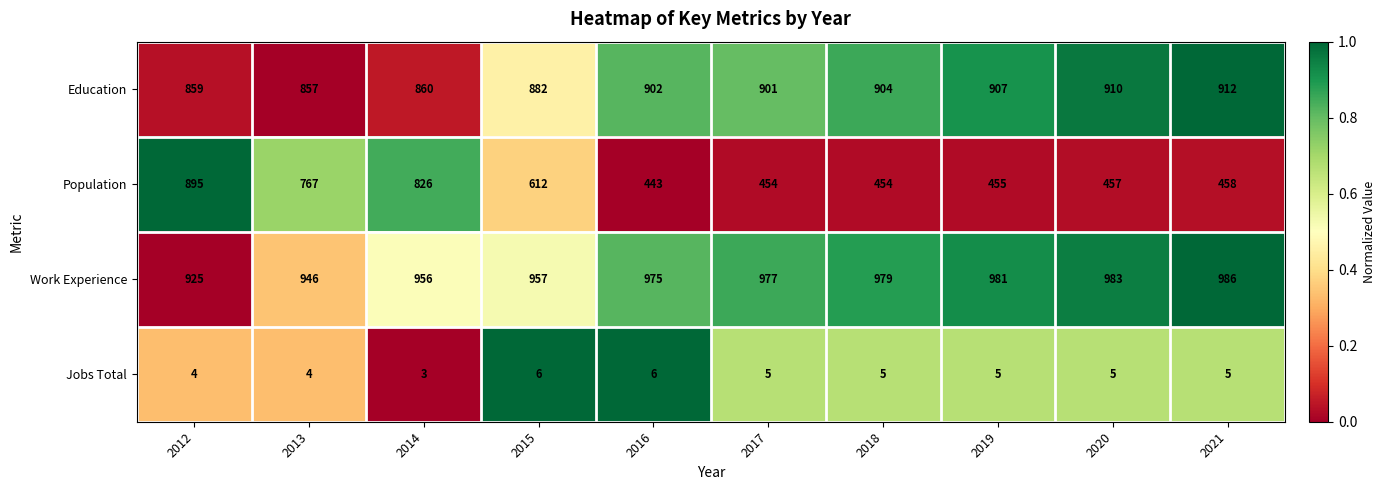

Which series has the widest spread of values?

Population